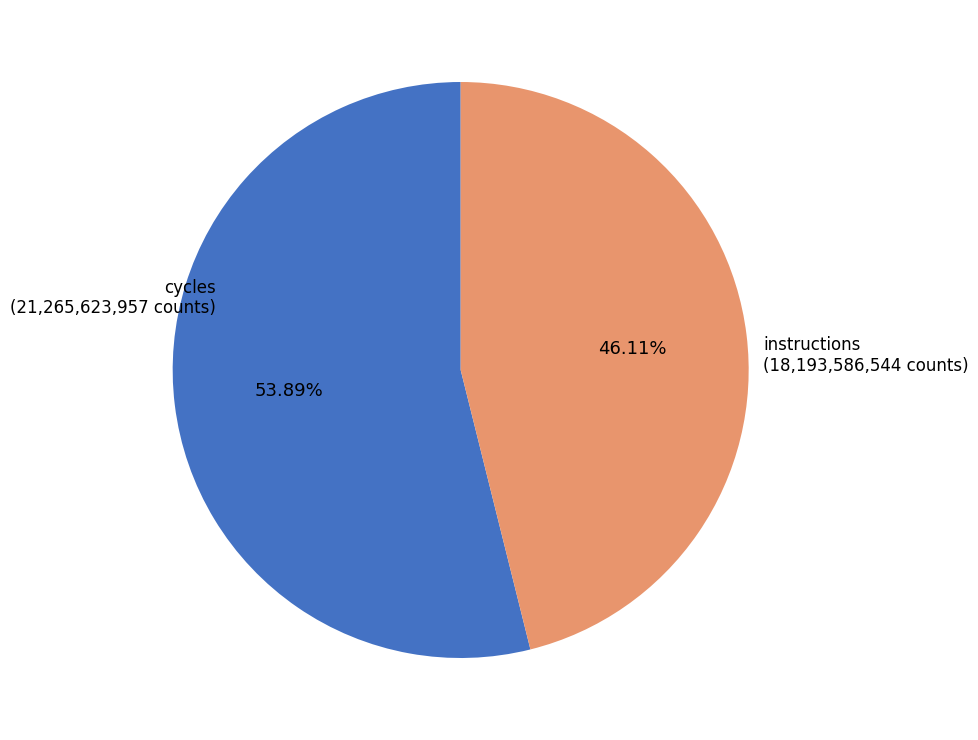

Which has a higher value, instructions (18,193,586,544 counts) or cycles (21,265,623,957 counts)?

cycles (21,265,623,957 counts)